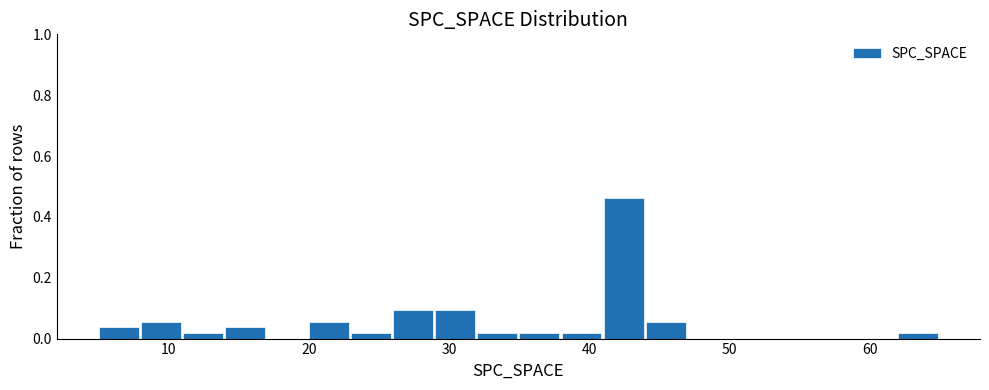

Around what value on the x-axis is the tallest bar? Give the approximate position of its centre, as read against the axis.

42